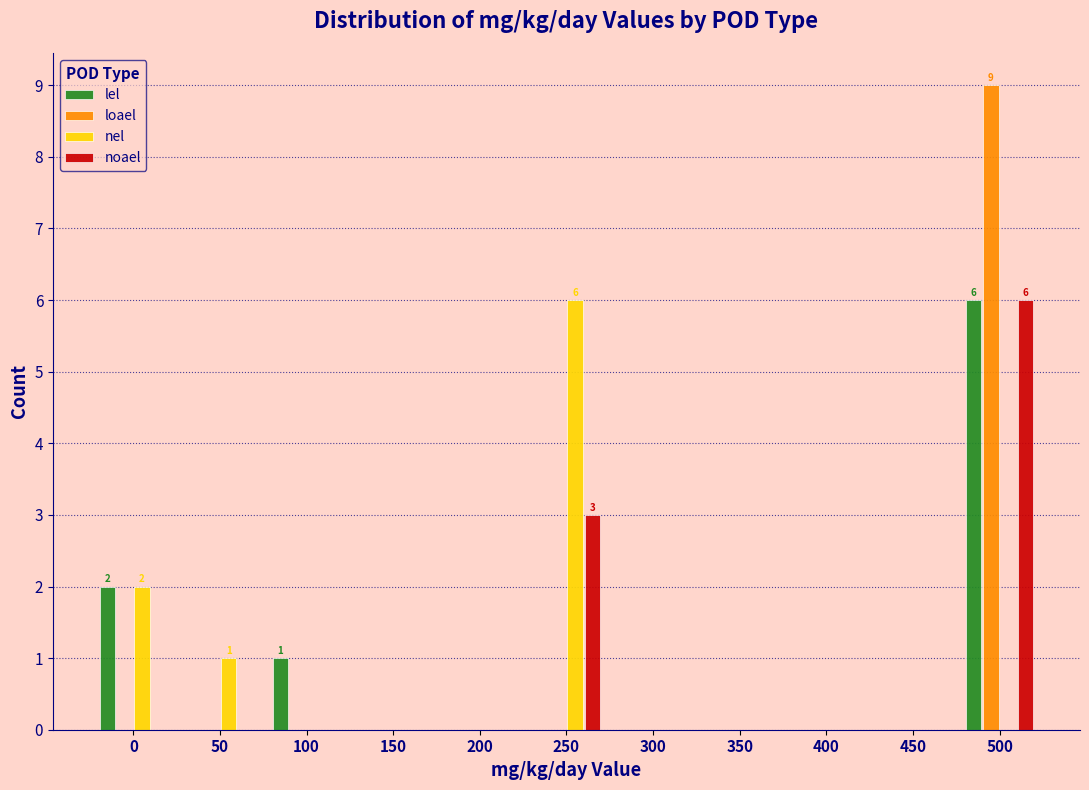

The value of lel at 150 is -4. True or false?

False